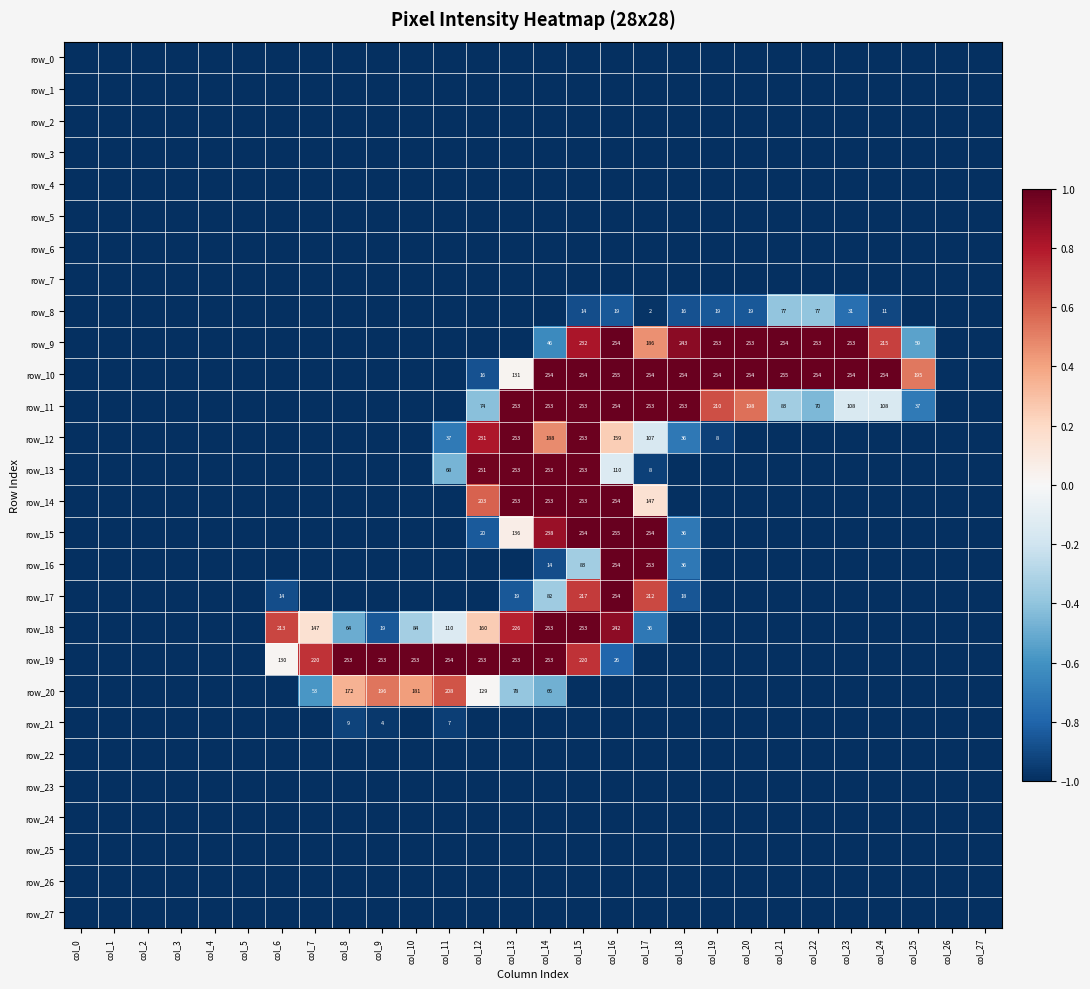

Which category has the lowest value in the row_0 series?

col_0